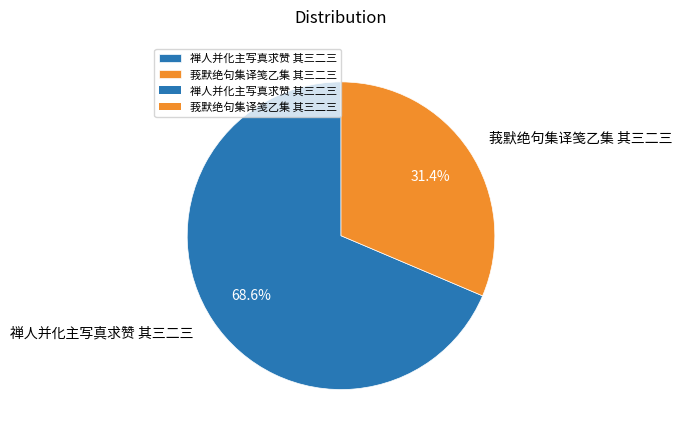

Rank the categories by value from lowest to highest.

莪默绝句集译笺乙集 其三二三, 禅人并化主写真求赞 其三二三